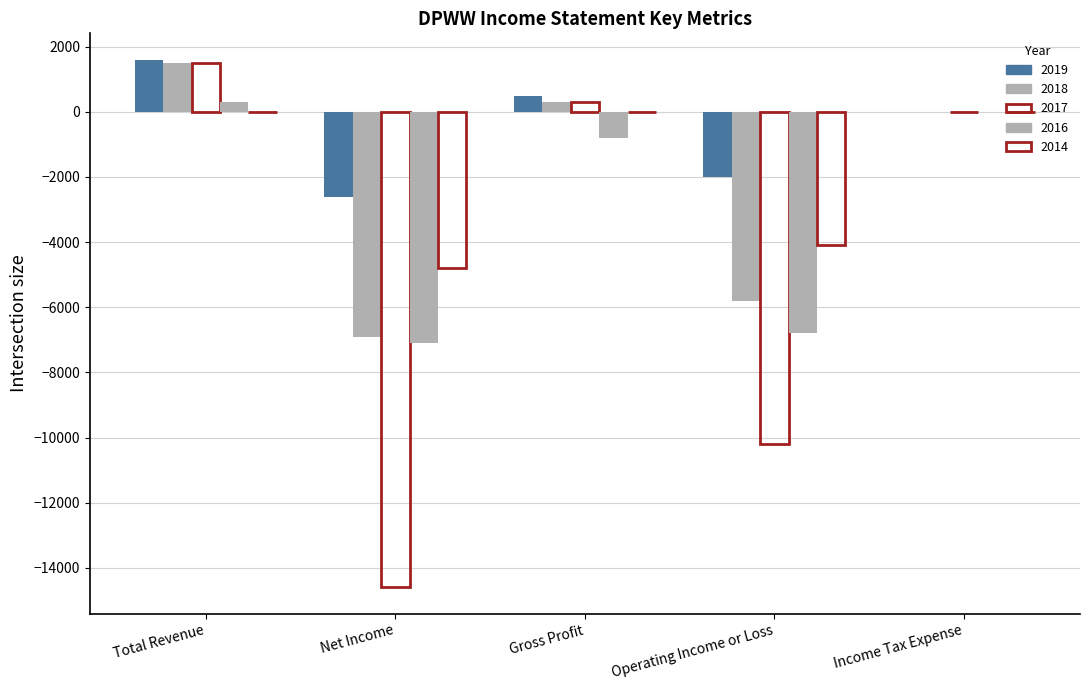

Does the chart contain stacked bars?

No